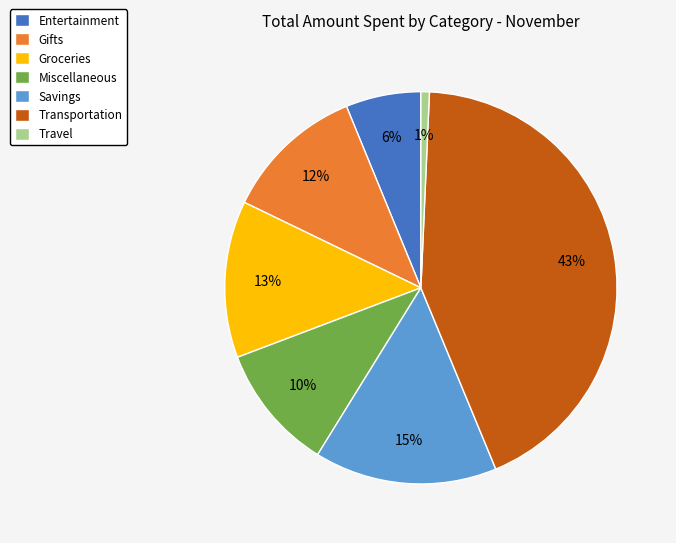

How many segments does this pie chart have?

7